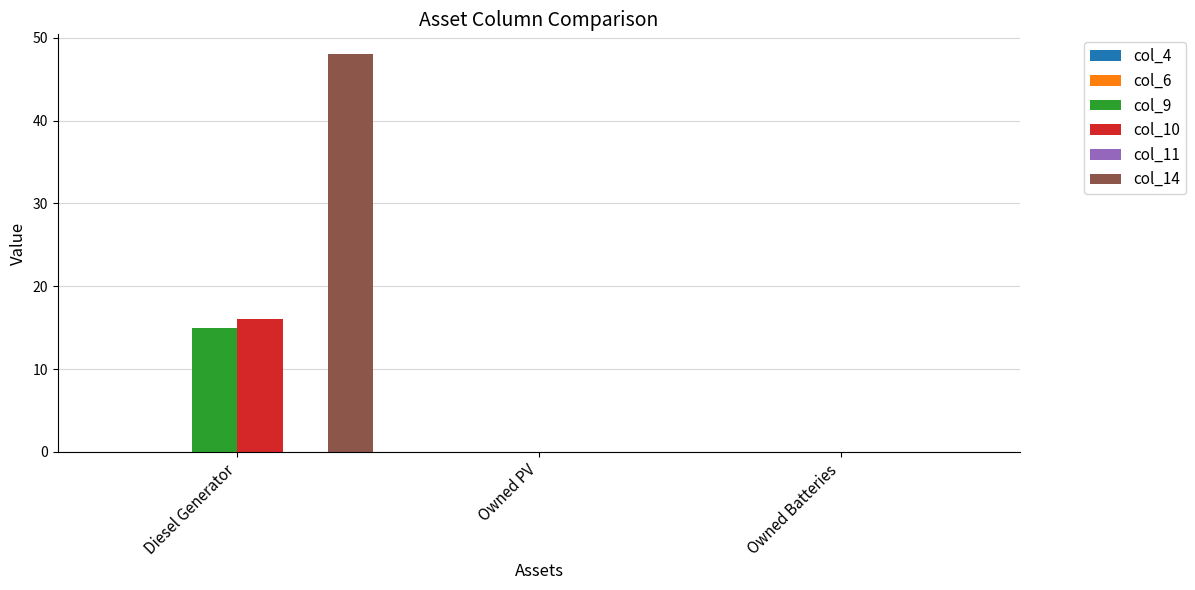

Which category has the highest value in the col_14 series?

Diesel Generator